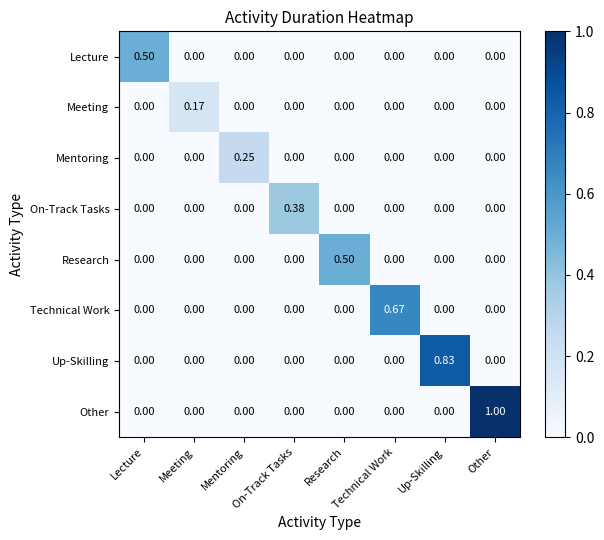

Which series has the largest total across all categories?

Other